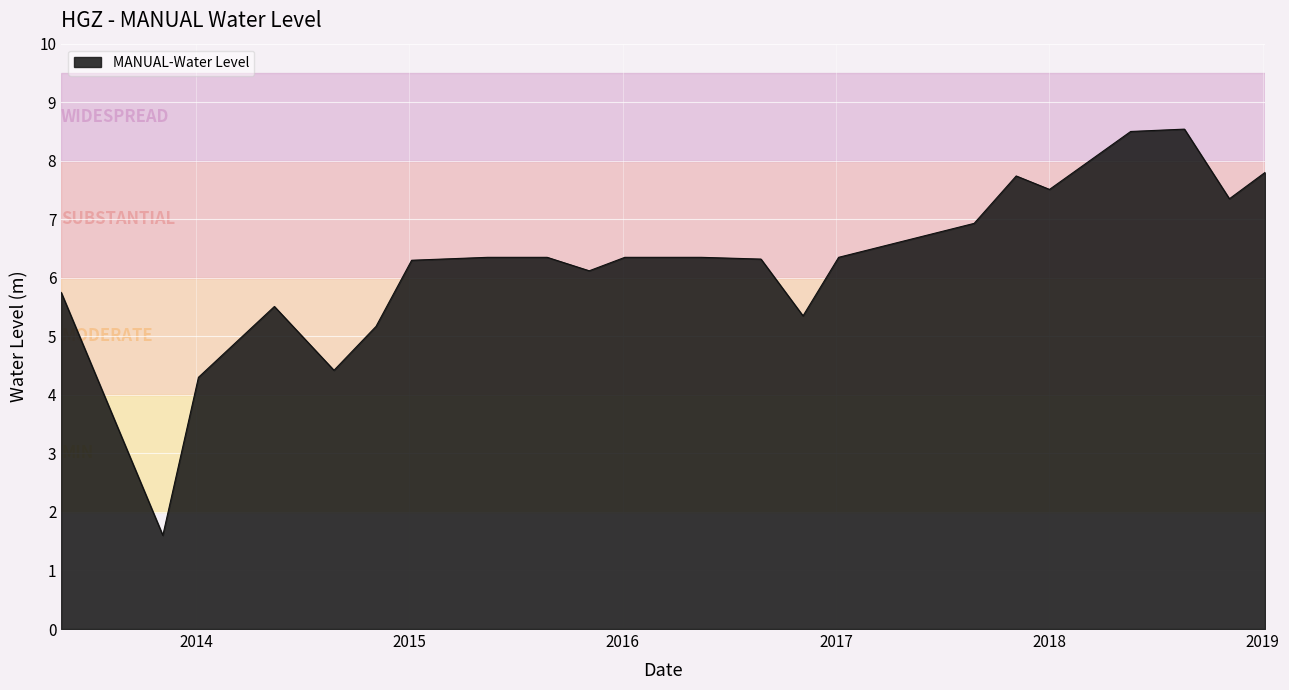

Does the chart display data point markers on the line(s)?

No